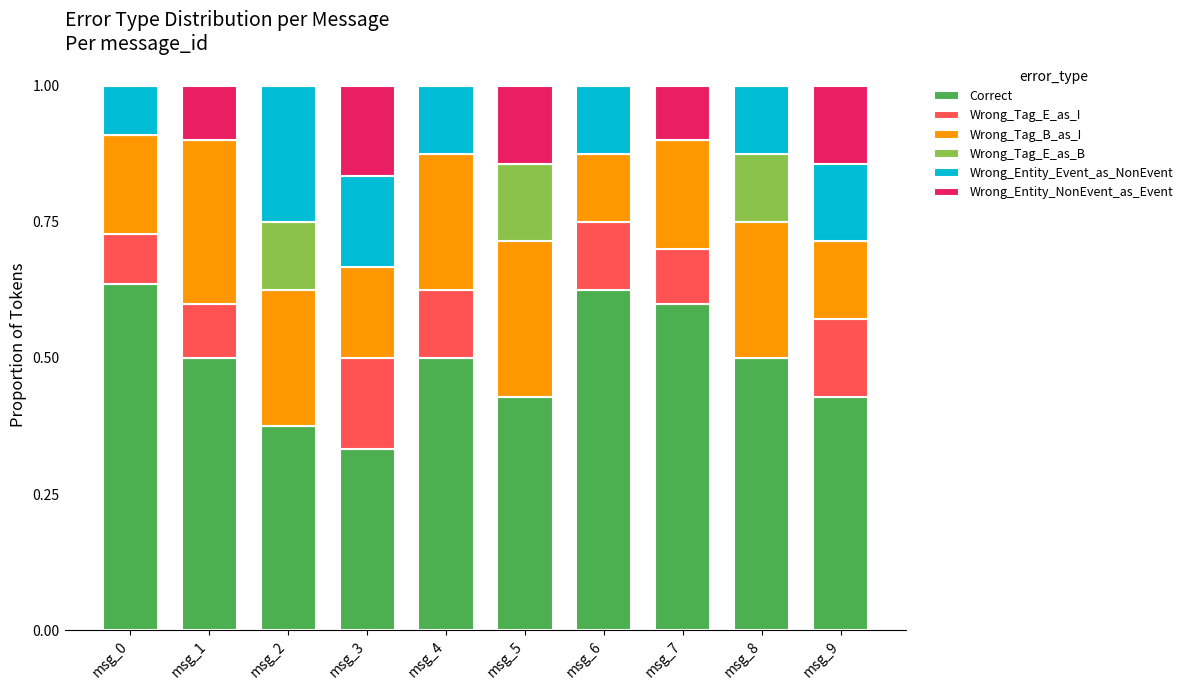

The value of Correct at msg_1 is 0.2. True or false?

False